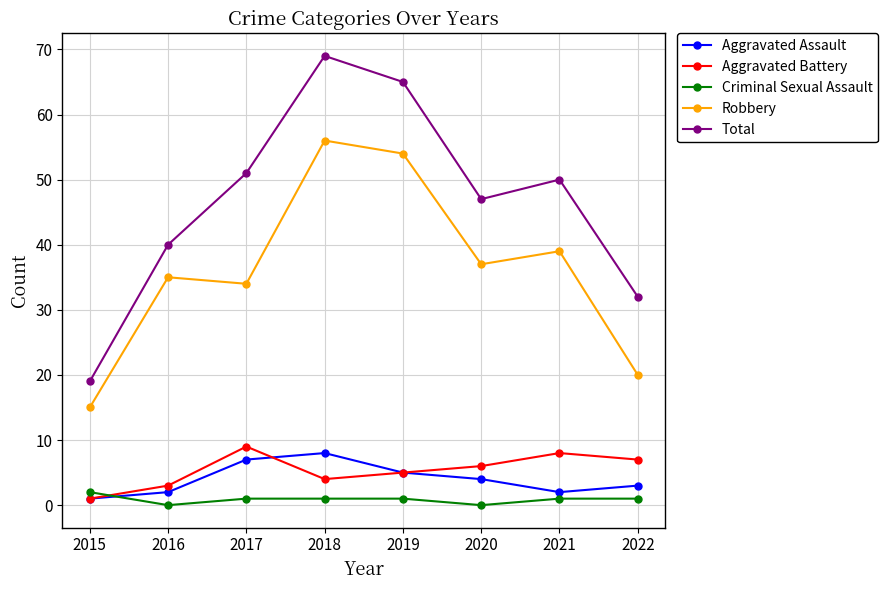

How many lines are shown in the chart?

5